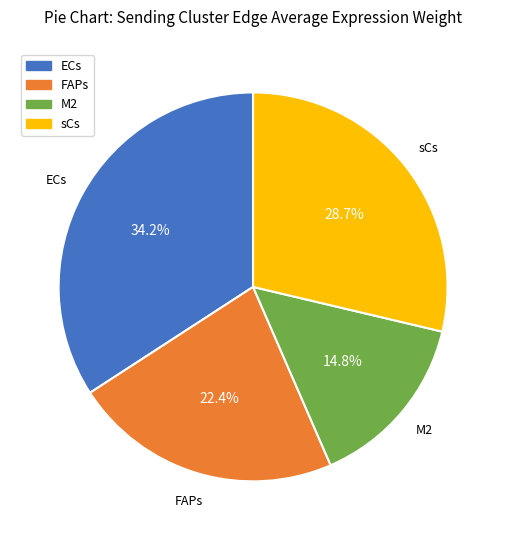

Does any single category account for the majority?

No